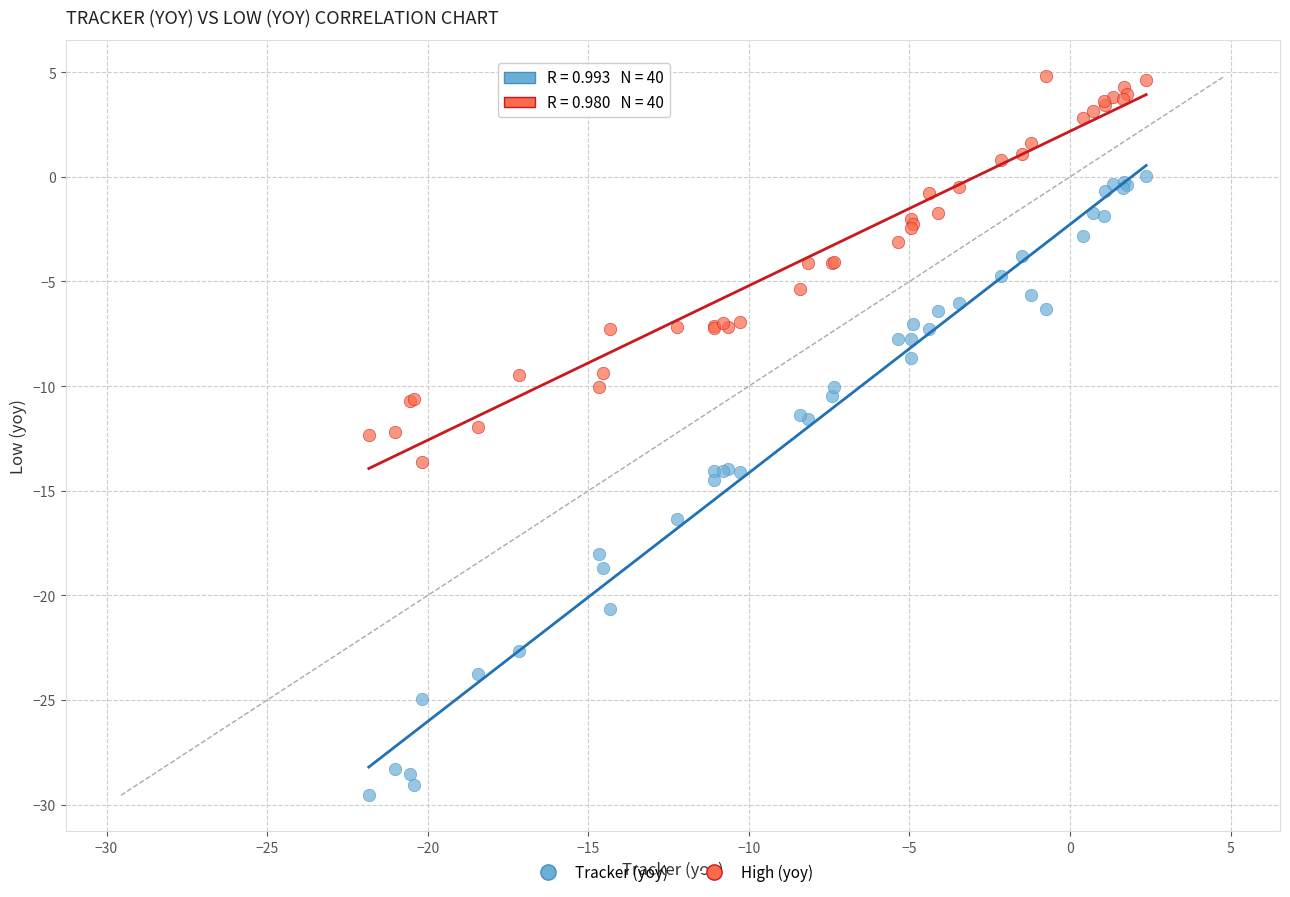

Which series reaches the minimum Y coordinate?

Tracker (yoy)